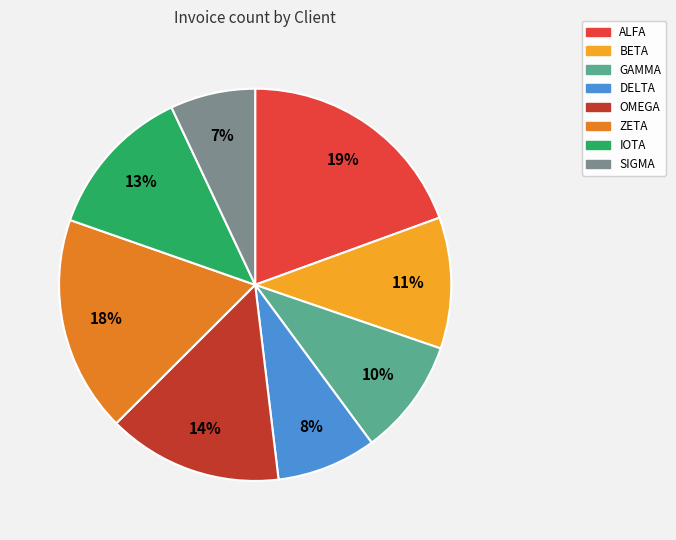

Is it true that GAMMA is 10% of the pie?

True